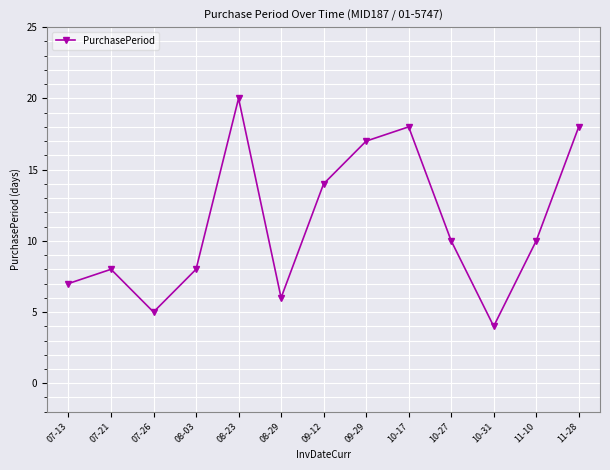

The chart shows a value of 18 at 11-28. True or false?

True